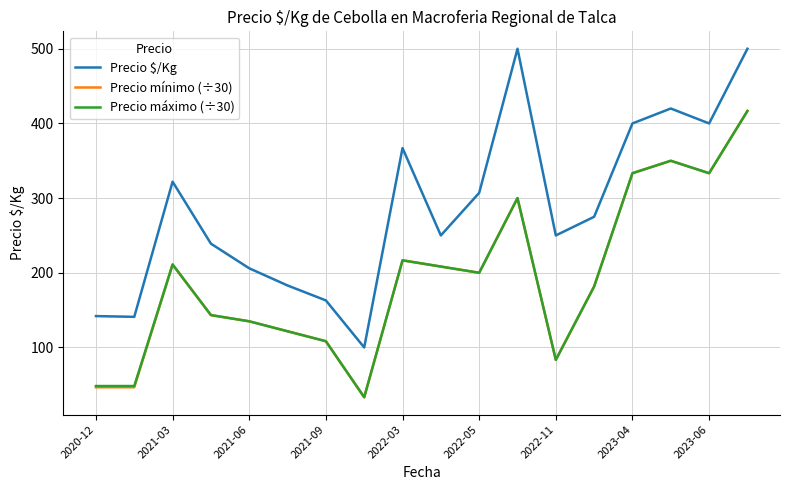

Which series has the largest total across all categories?

Precio $/Kg